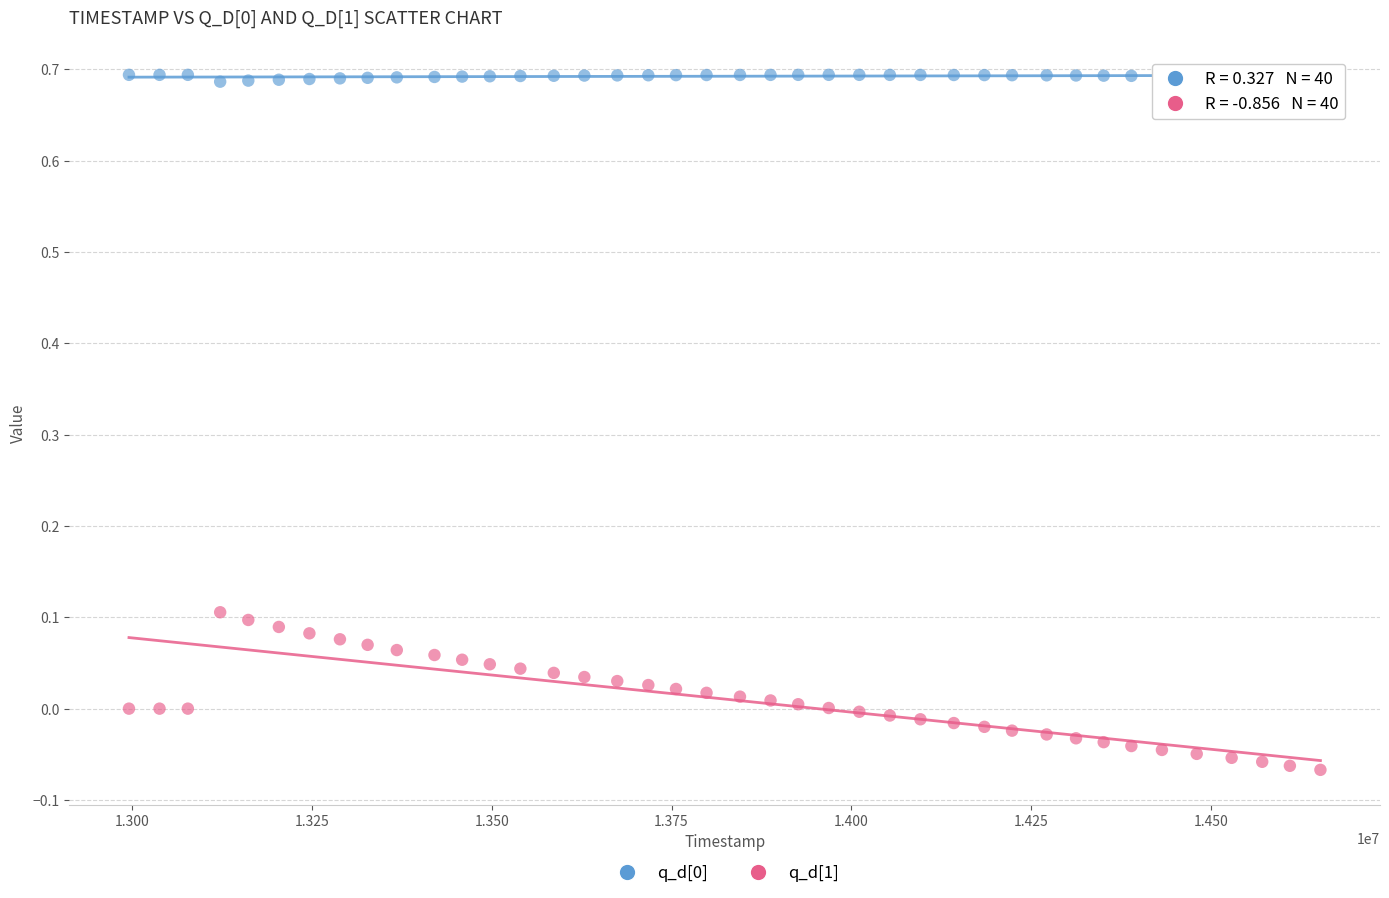

Which series contains the lowest Y value?

q_d[1]